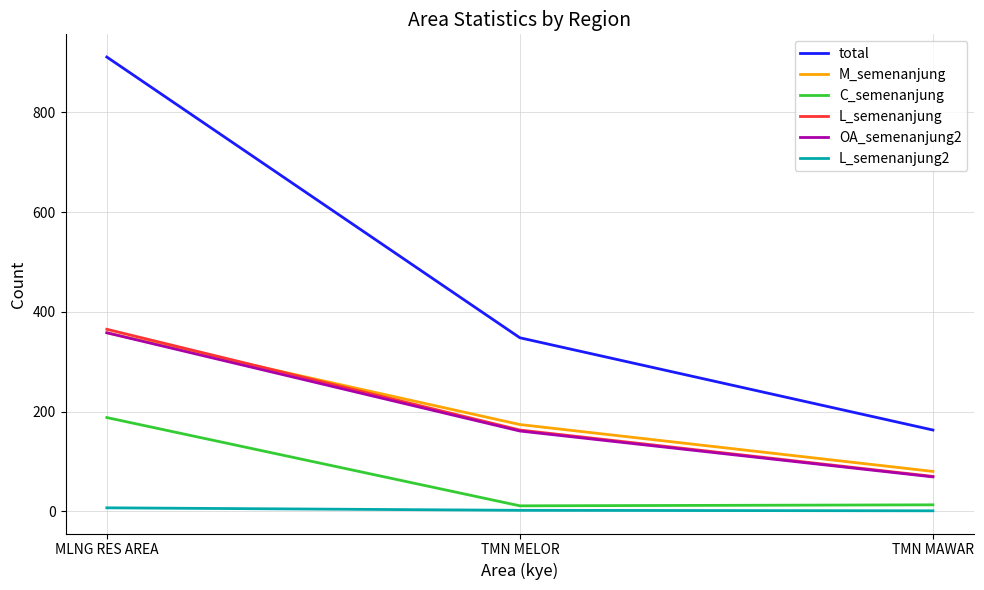

Is it true that total equals 911 at MLNG RES AREA?

True